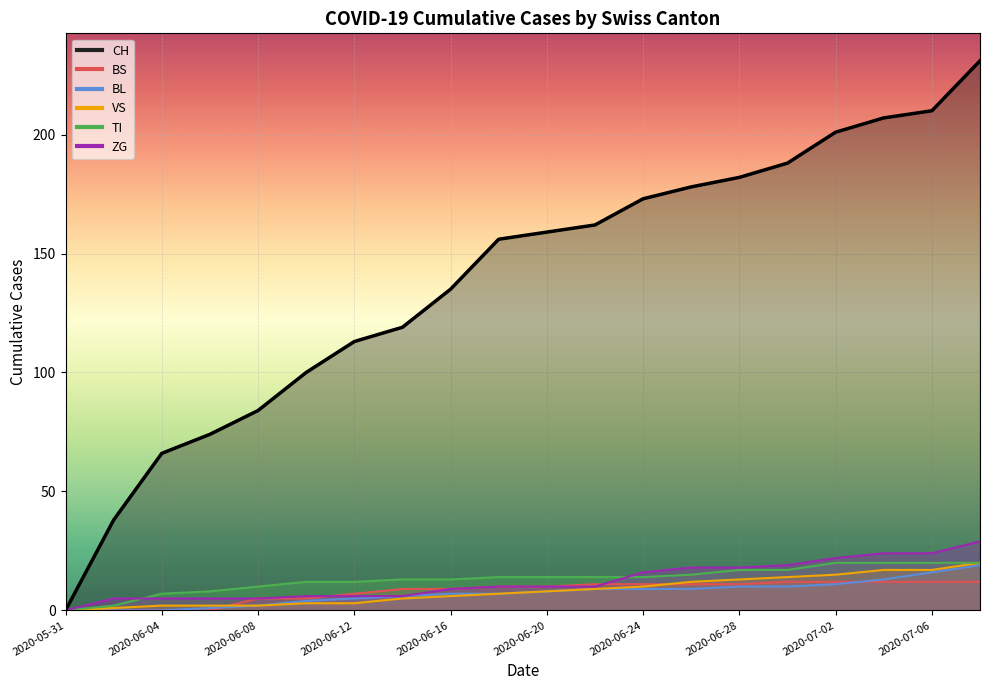

Between 2020-06-24 and 2020-06-26, which is larger?

2020-06-26